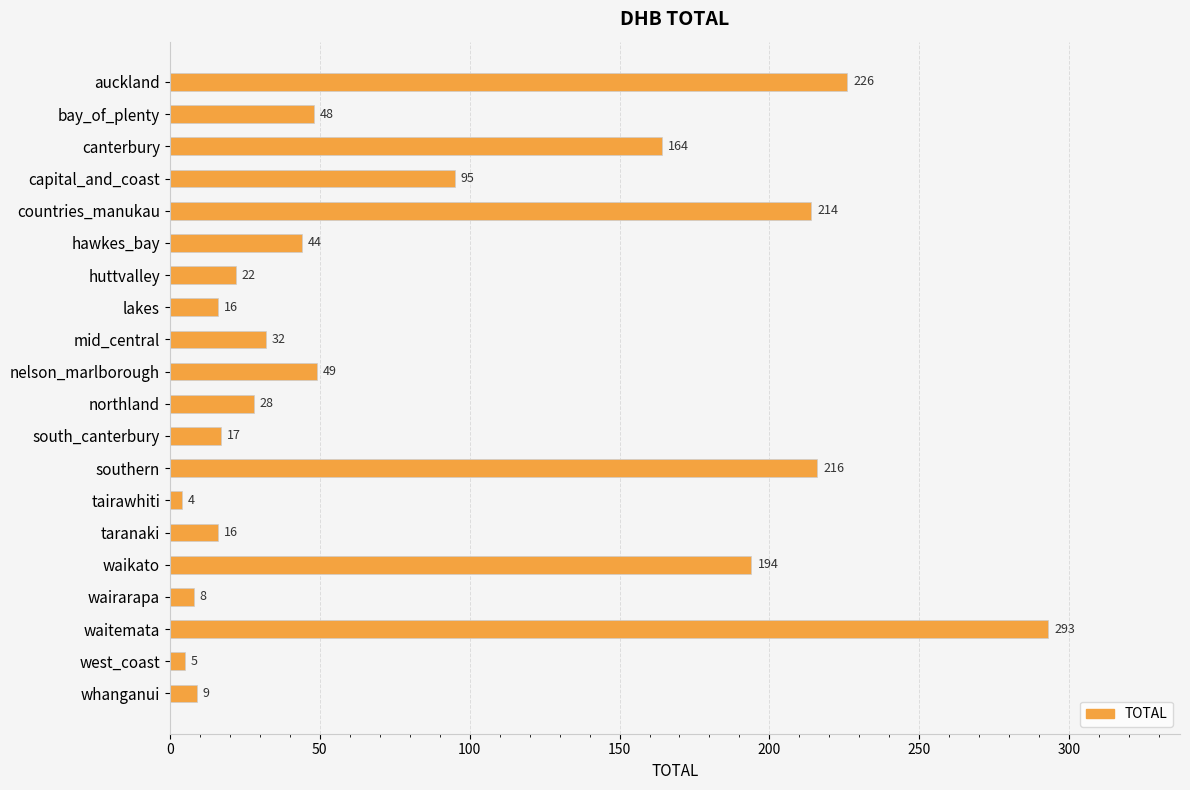

Reading bottom to top, what are all the values shown in this chart?

9	5	293	8	194	16	4	216	17	28	49	32	16	22	44	214	95	164	48	226